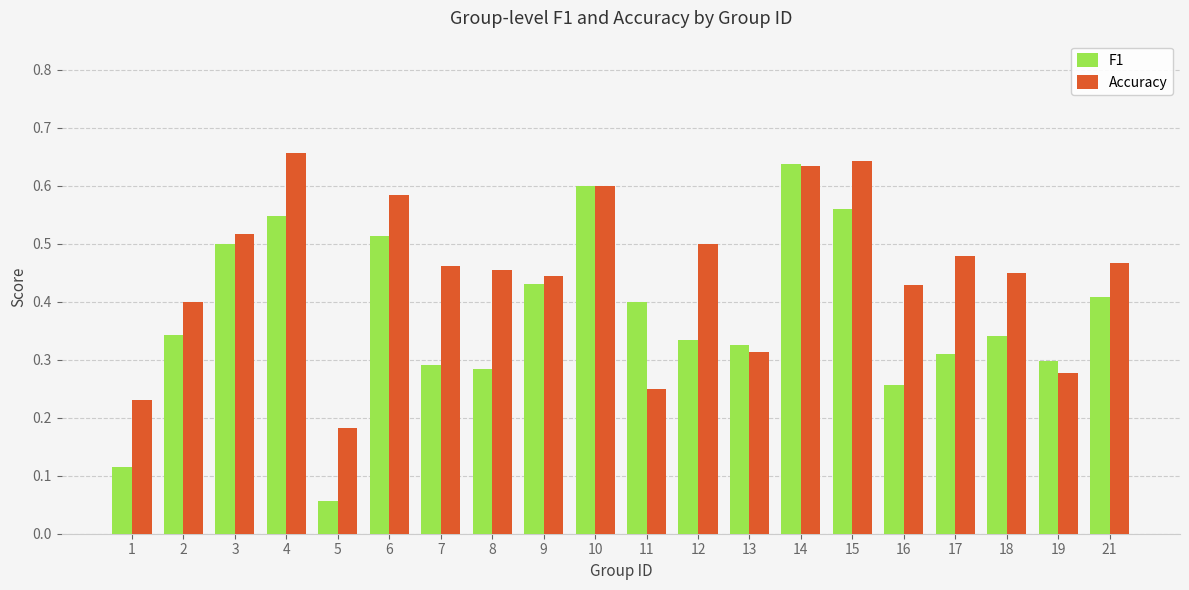

At which label is F1 closest to 0?

5